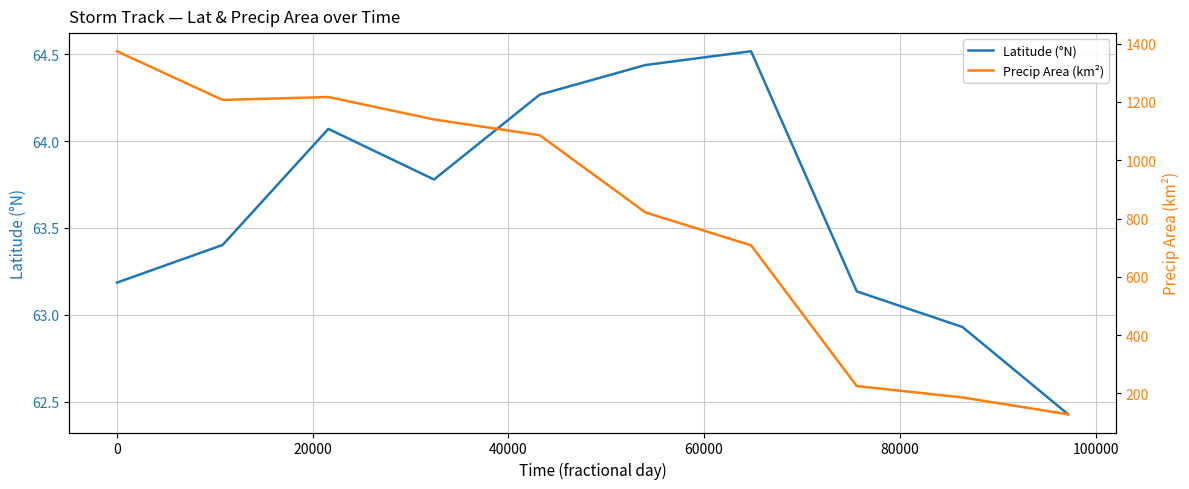

Count the number of categories in the chart.

10